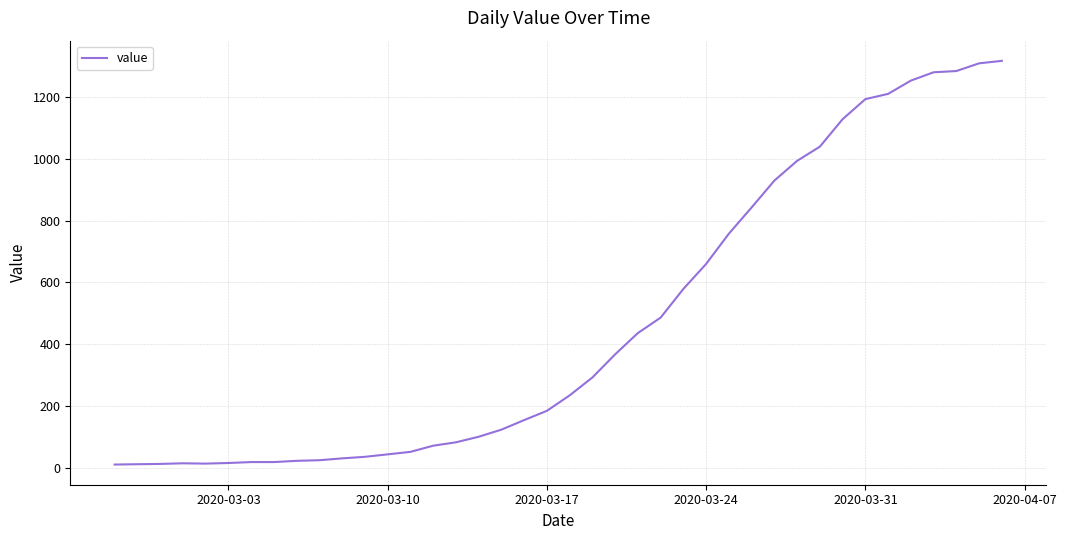

What is the difference between the maximum and minimum values?

1308